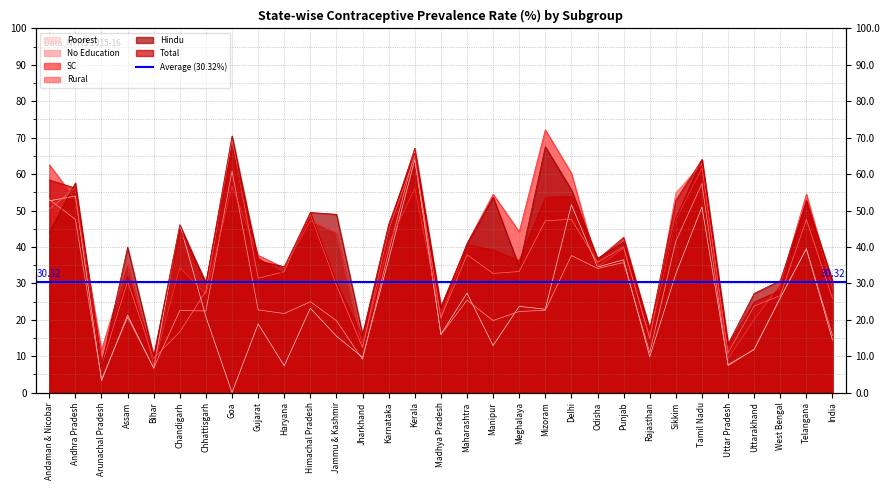

What is the highest value of the Total series?

67.4